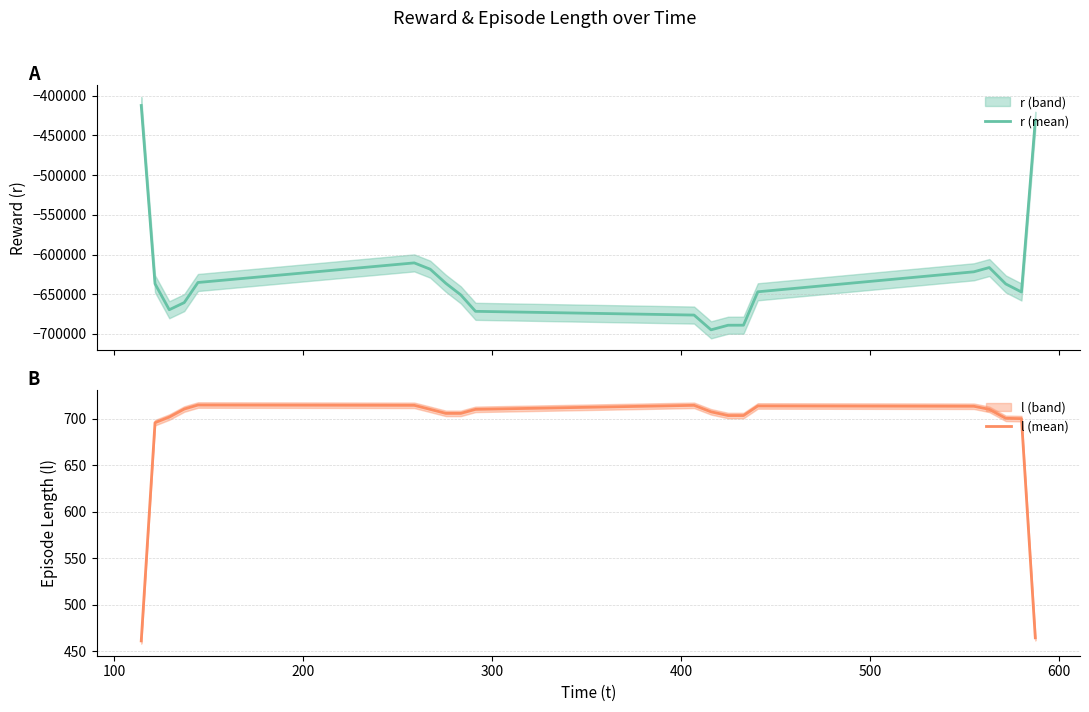

What is the minimum value for r (mean)?

-694878.3